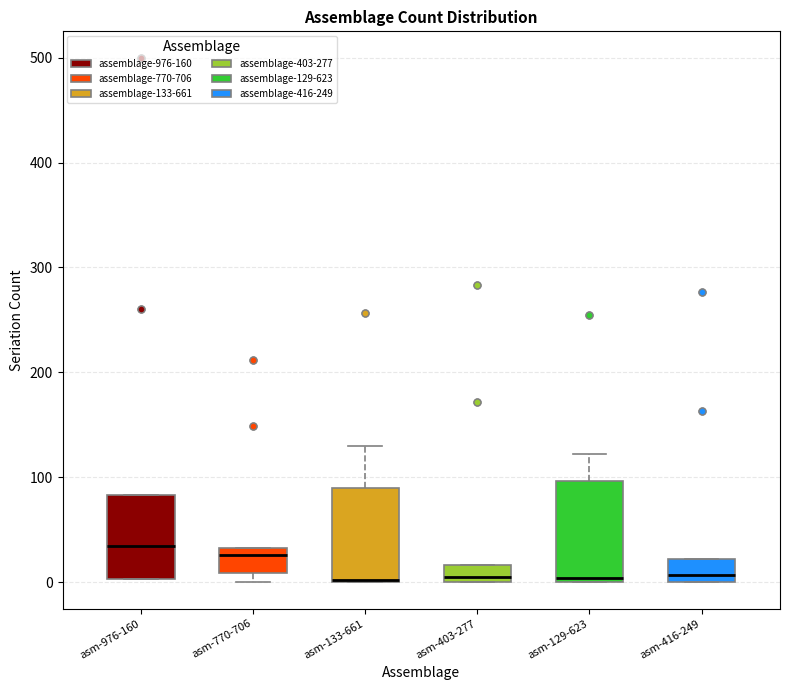

Reading left to right, read every box against the y-axis: the position of its median line, the range the box covers, and the ends of its whiskers. The values are not printed on the chart, so give them approximately, as read against the axis.

asm-976-160: median 30, box 0 to 80, whiskers 0 to 80
asm-770-706: median 30 (just below the box's upper edge), box 10 to 30, whiskers 0 to 30
asm-133-661: median 0, box 0 to 90, whiskers 0 to 130
asm-403-277: median 10, box 0 to 20, whiskers 0 to 20
asm-129-623: median 0 (just above the box's lower edge), box 0 to 100, whiskers 0 to 120
asm-416-249: median 10, box 0 to 20, whiskers 0 to 20